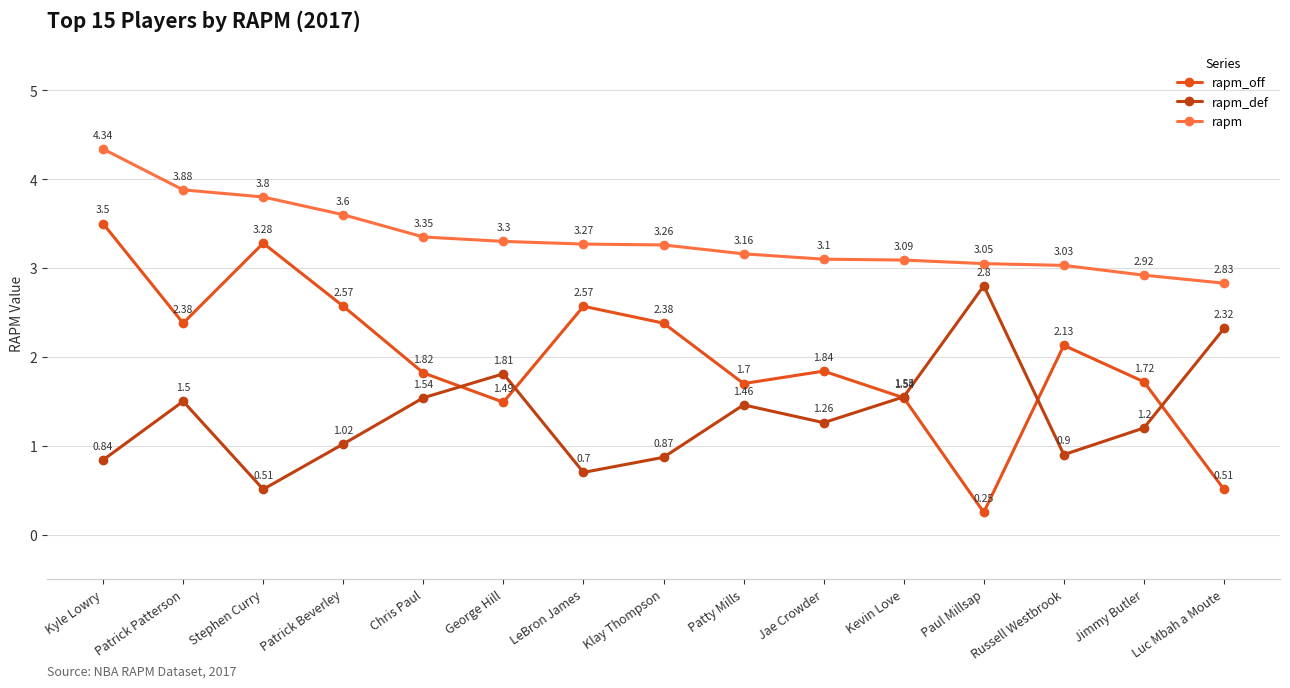

At which label does rapm_off reach its peak?

Kyle Lowry